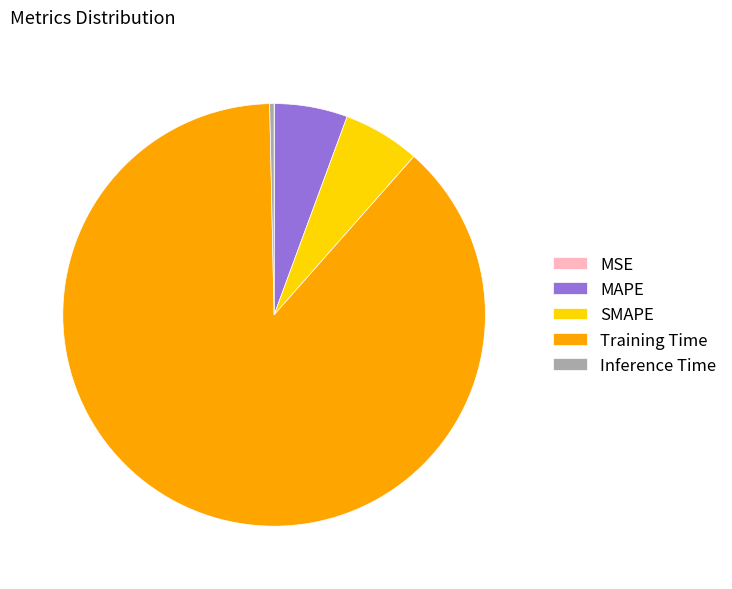

Is there any slice that represents more than half of the pie?

Yes